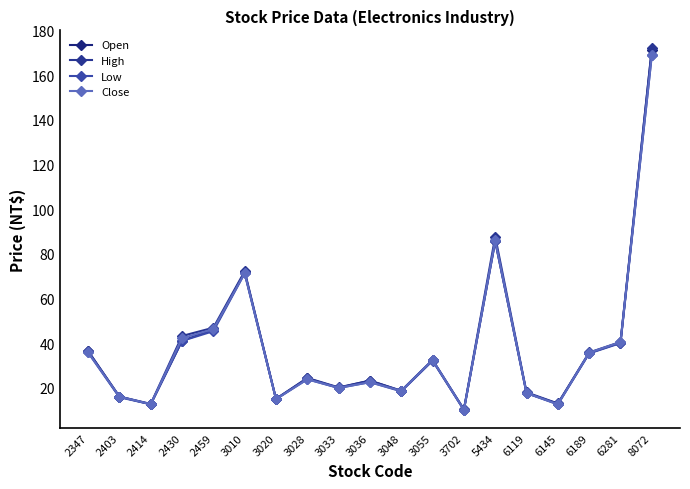

What is the difference between the maximum and minimum values in the High series?

161.7